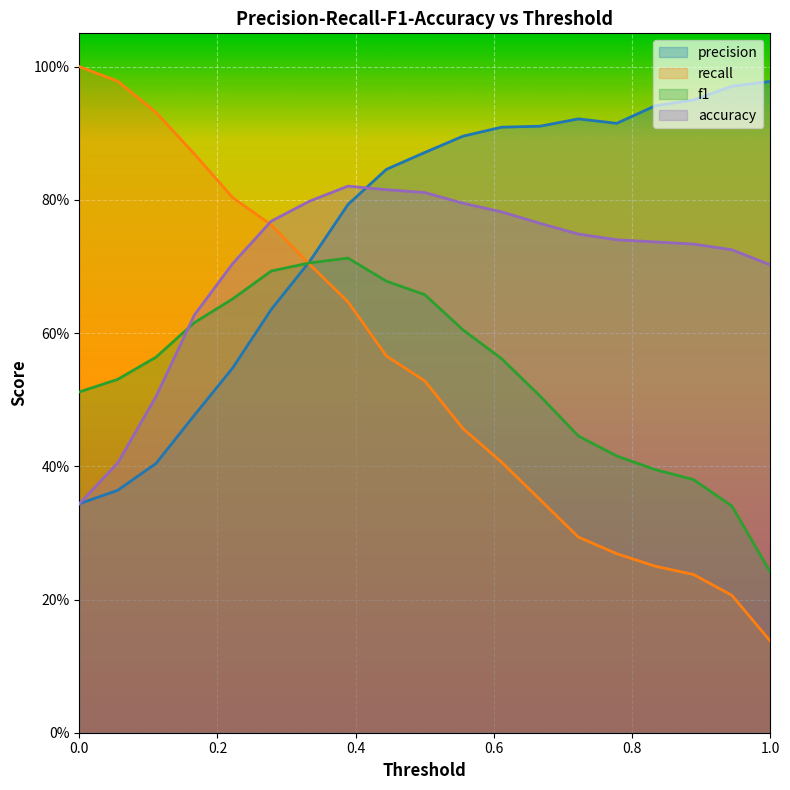

What is the average value of the precision series?

0.8